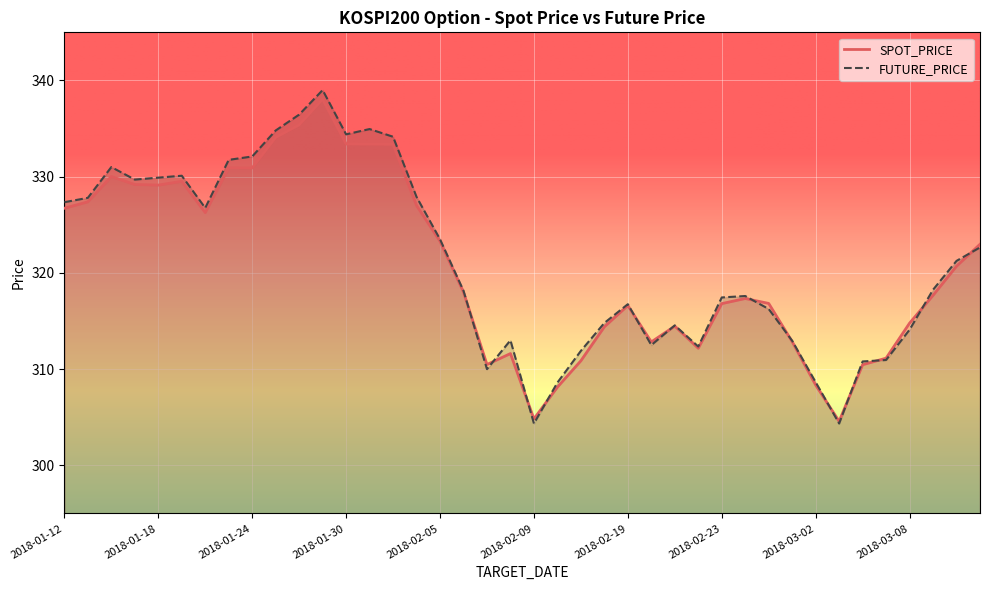

What is the difference between the maximum and minimum values in the FUTURE_PRICE series?

34.6